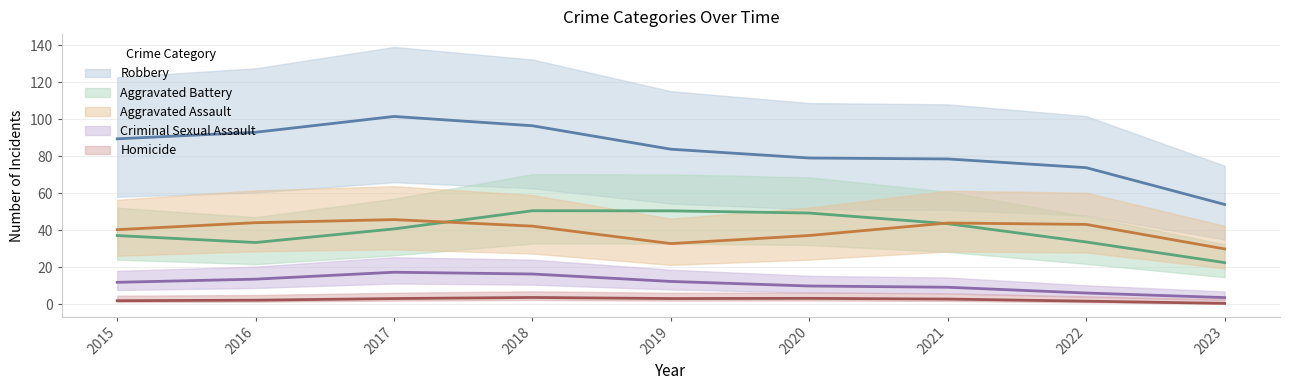

Between 2023 and 2022, which is larger?

2022